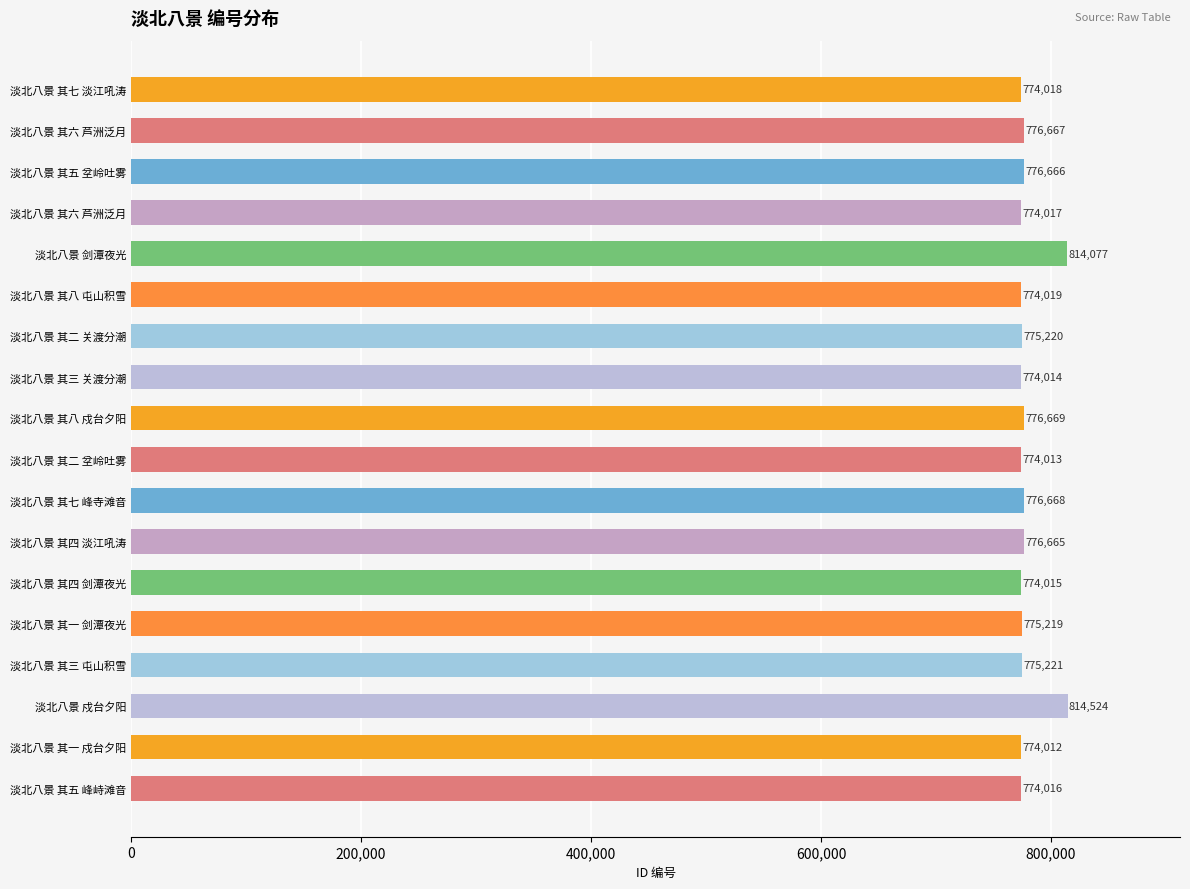

At which category does the chart reach its peak across all series?

淡北八景 戍台夕阳